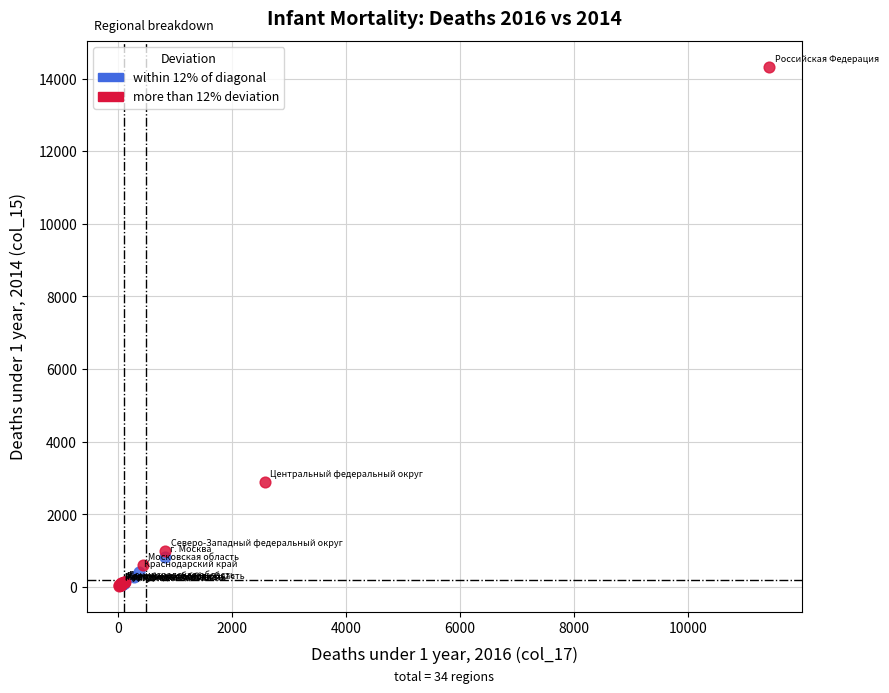

Which series has the widest spread of Y values?

more than 12% deviation